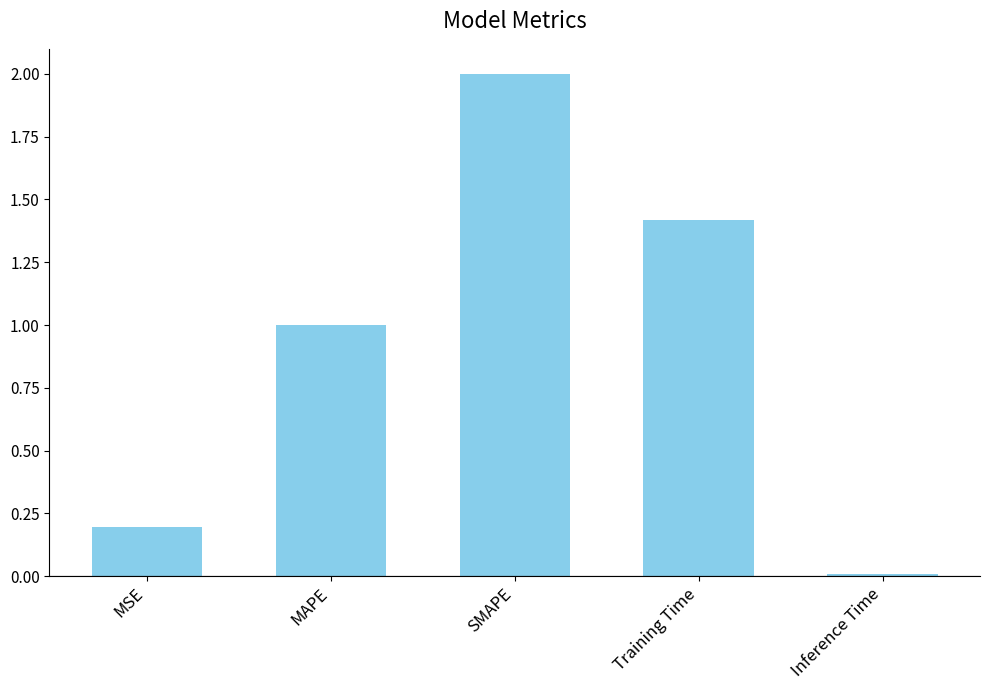

The chart shows a value of 1.4 at MAPE. True or false?

False